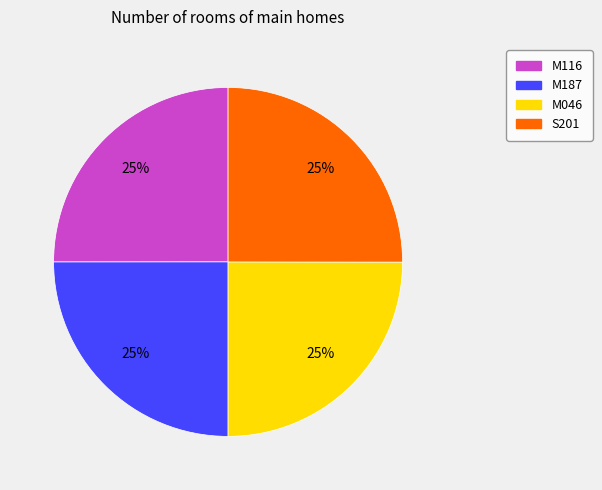

To the nearest percent, what portion does M046 represent?

25%